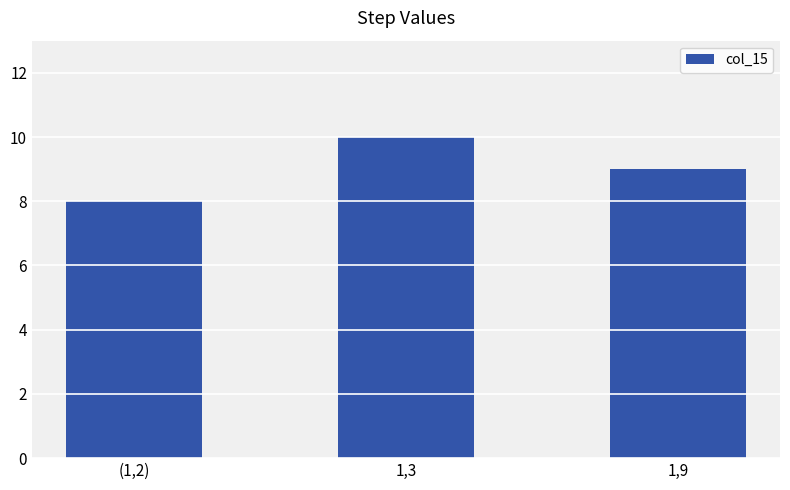

Rank the categories by value from lowest to highest.

(1,2), 1,9, 1,3